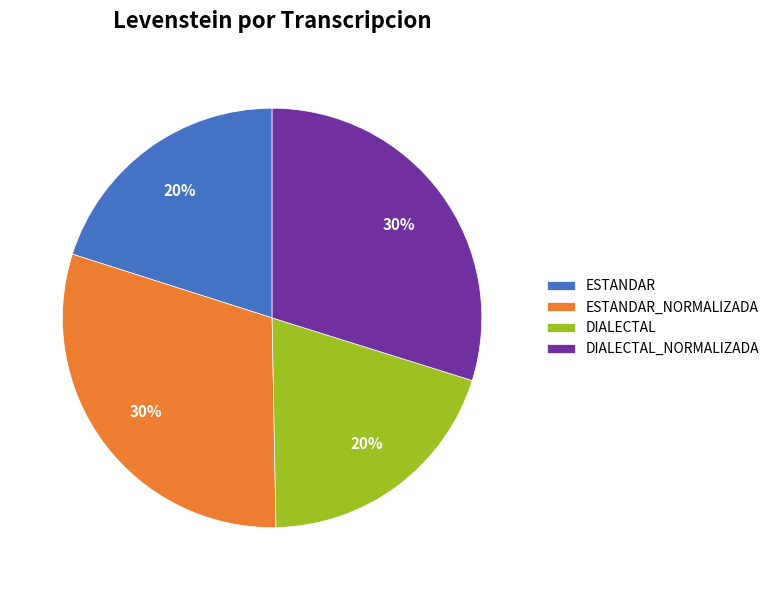

How many slices are in this pie chart?

4